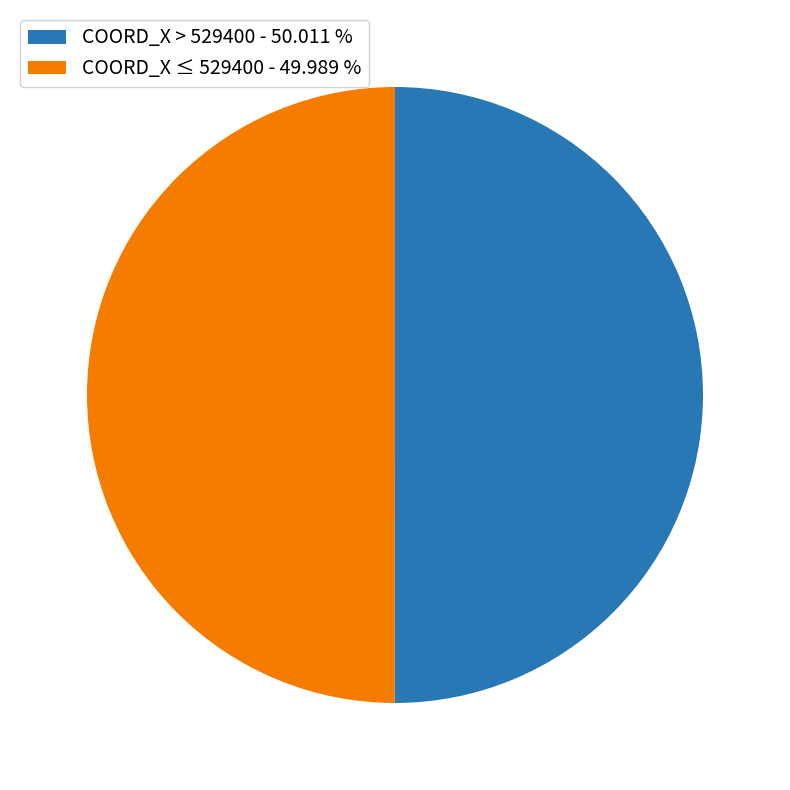

Approximately how many times larger is the value at COORD_X > 529400 - 50.011 % compared to COORD_X ≤ 529400 - 49.989 %?

1.0